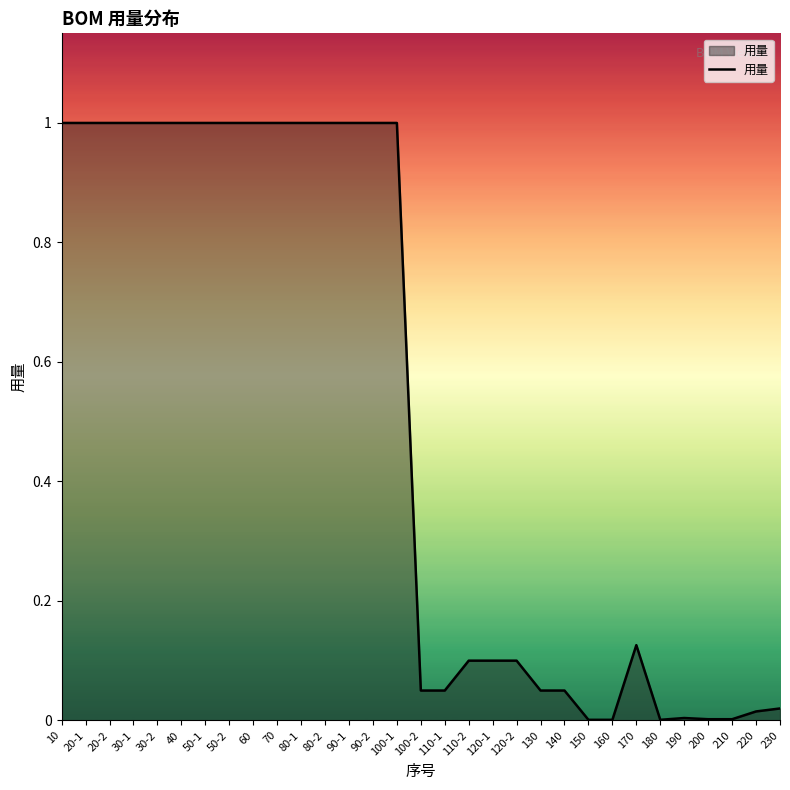

The value at 90-2 is 1.0. True or false?

True